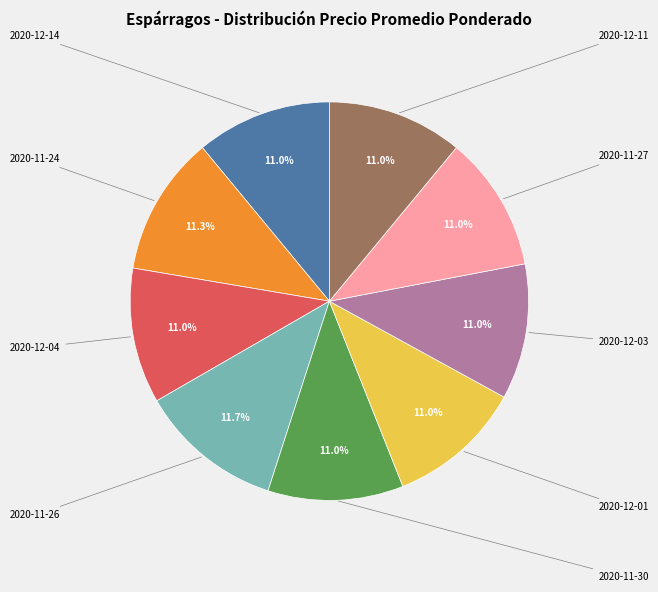

Is there any slice that represents more than half of the pie?

No